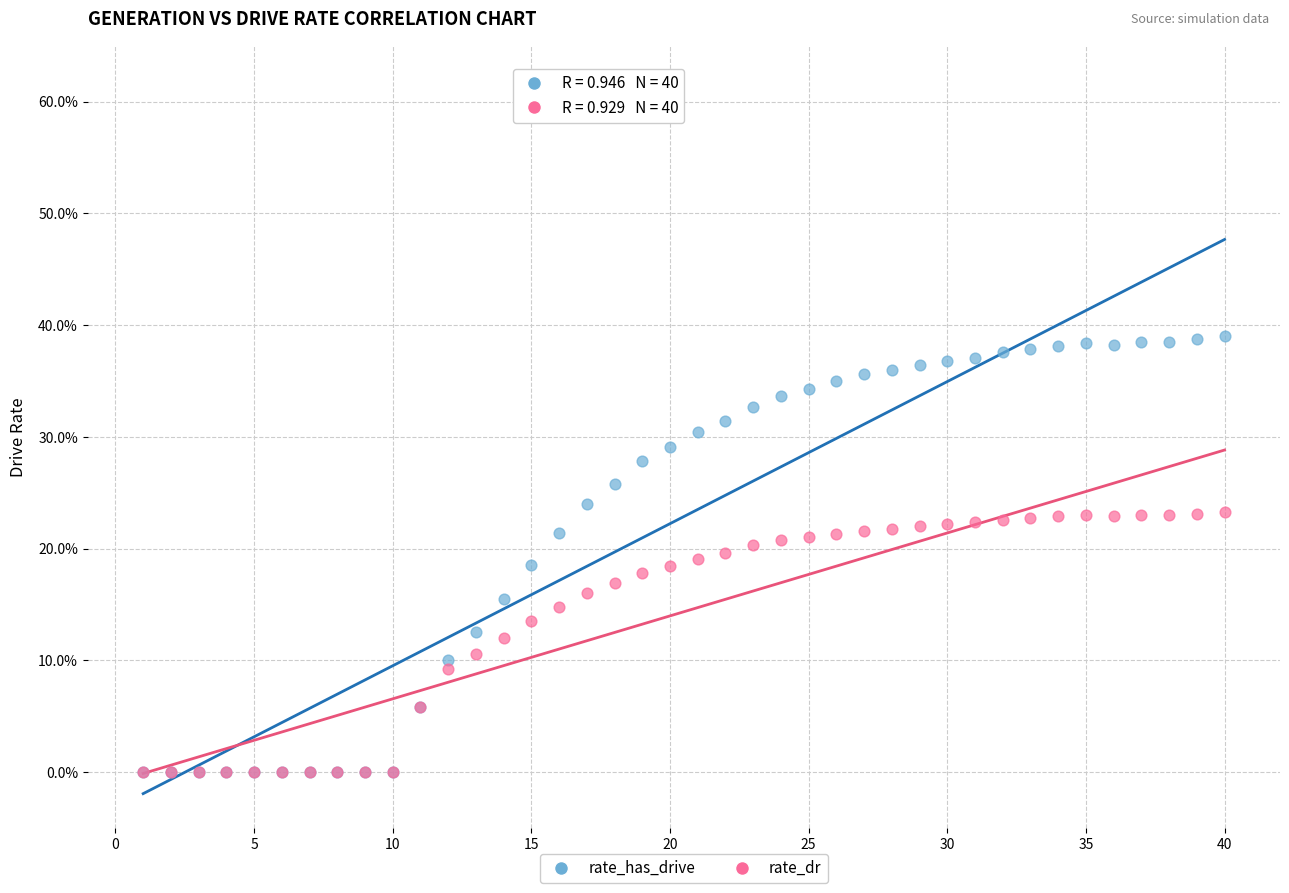

Which series has the widest spread of Y values?

rate_has_drive